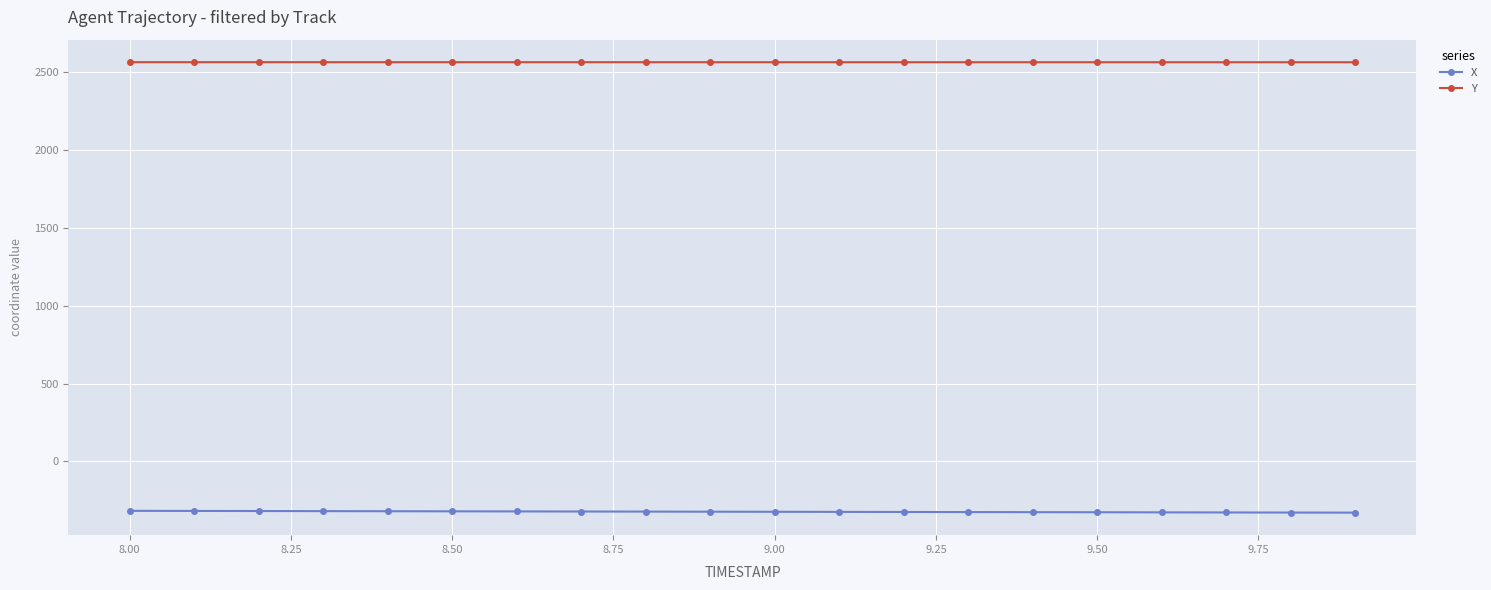

What is the value of the Y point at the 3rd from the left?

2563.0